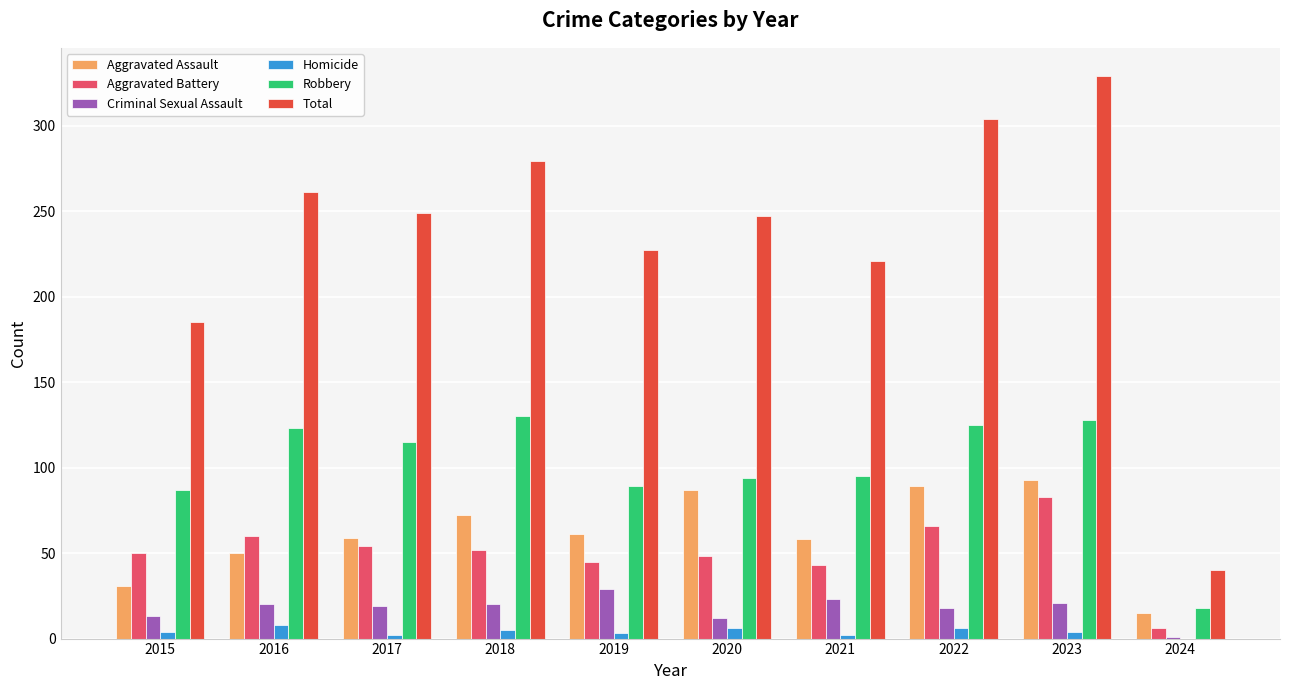

What is the sum of all Total values?

2342